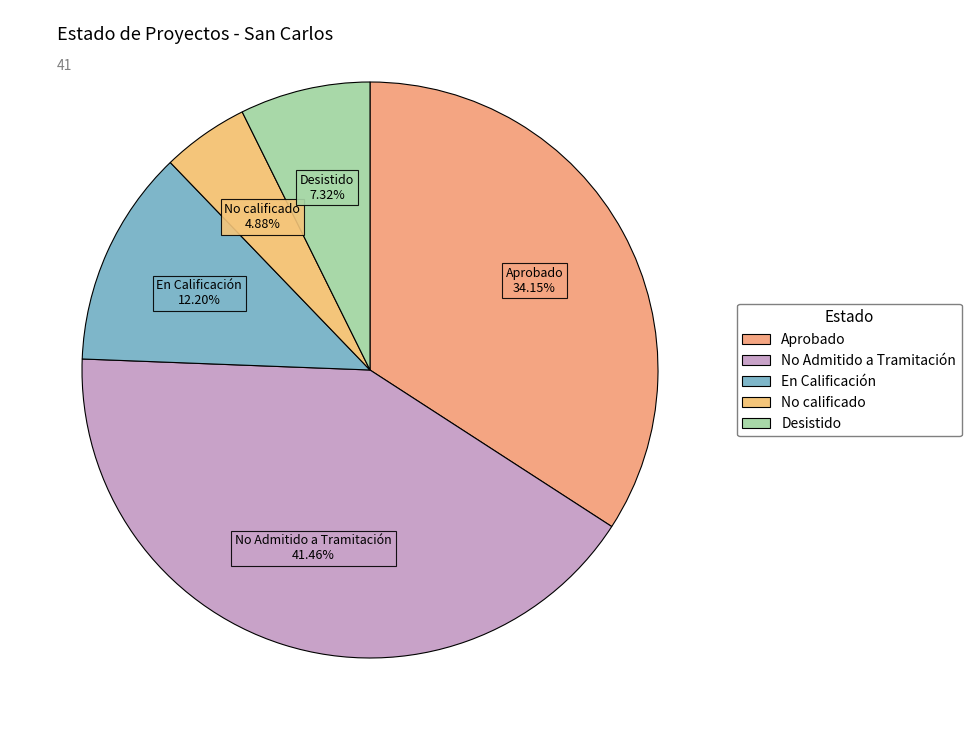

How many slices are in this pie chart?

5